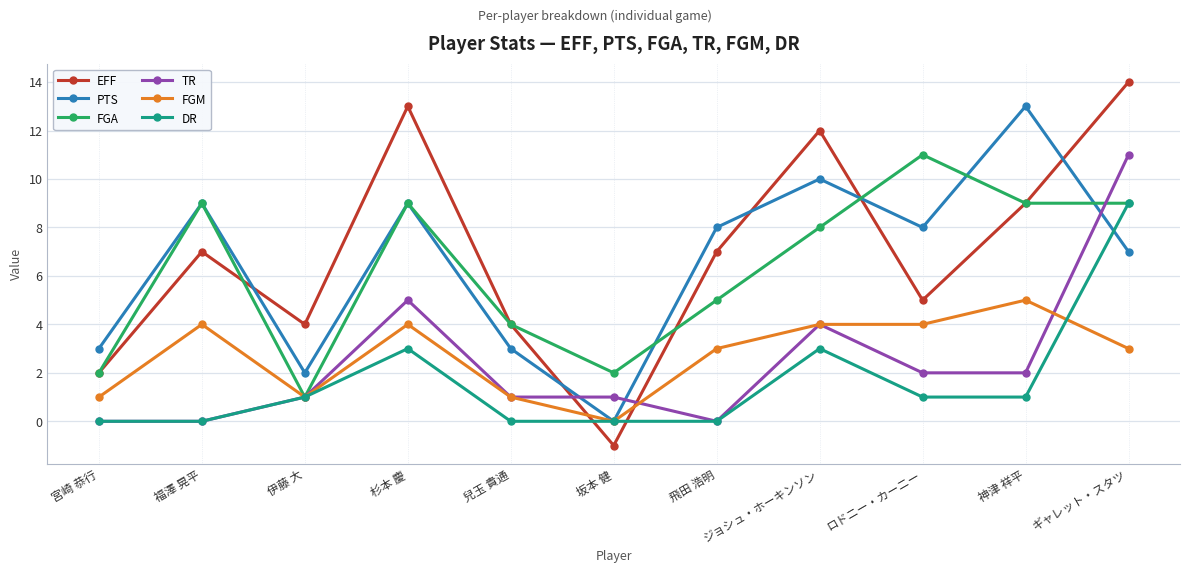

What is the maximum value for PTS?

13